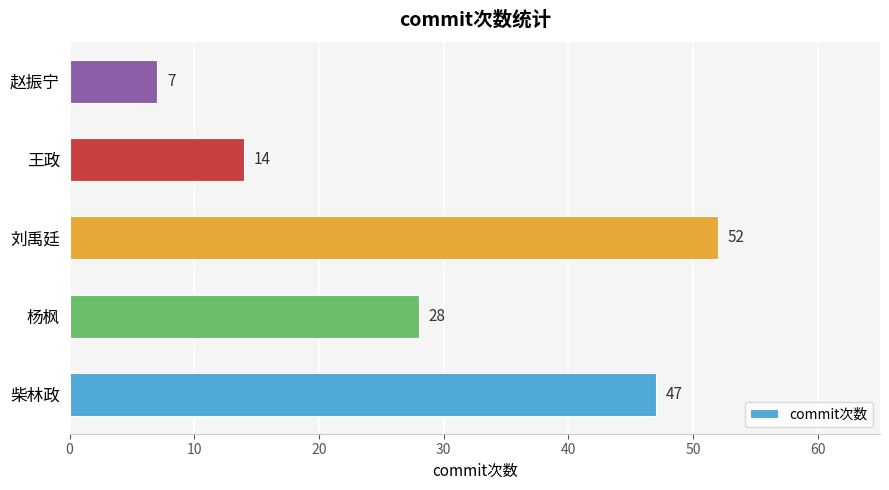

How many distinct data groups are displayed?

1